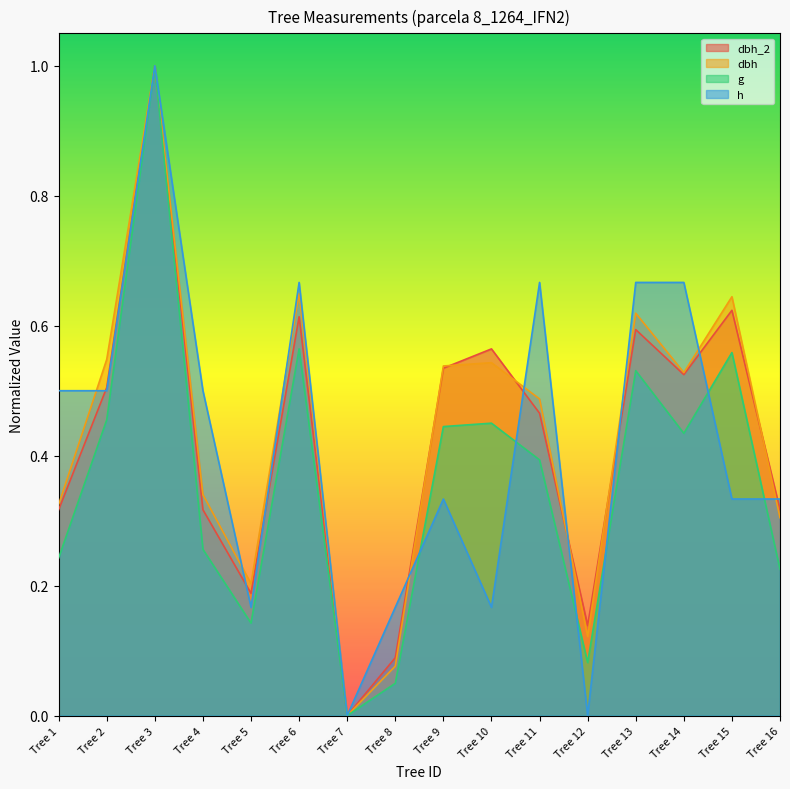

What is the total value across all series at Tree 6?

2.5